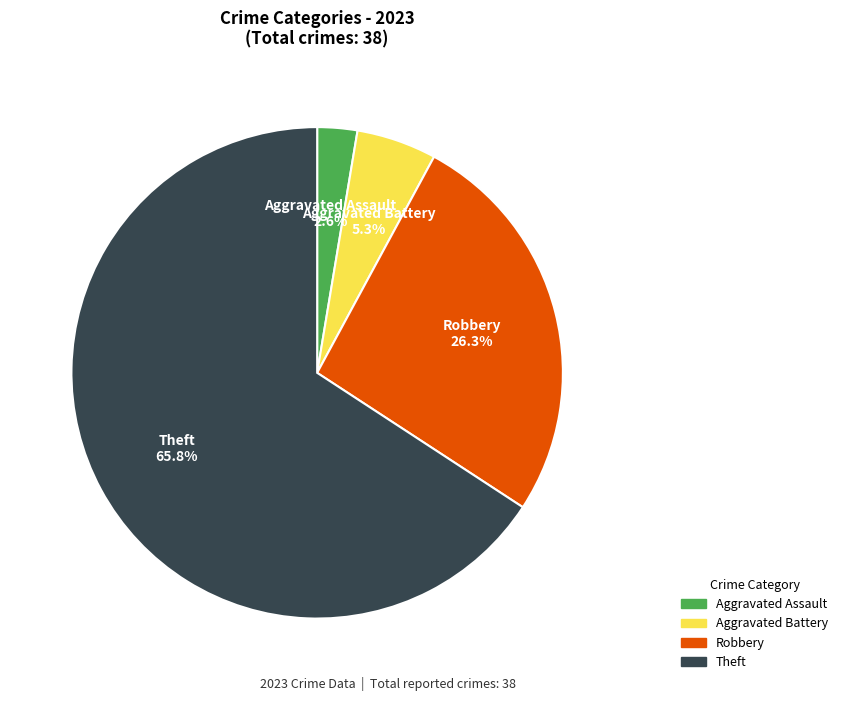

Which category has the smallest portion of the pie?

Aggravated Assault